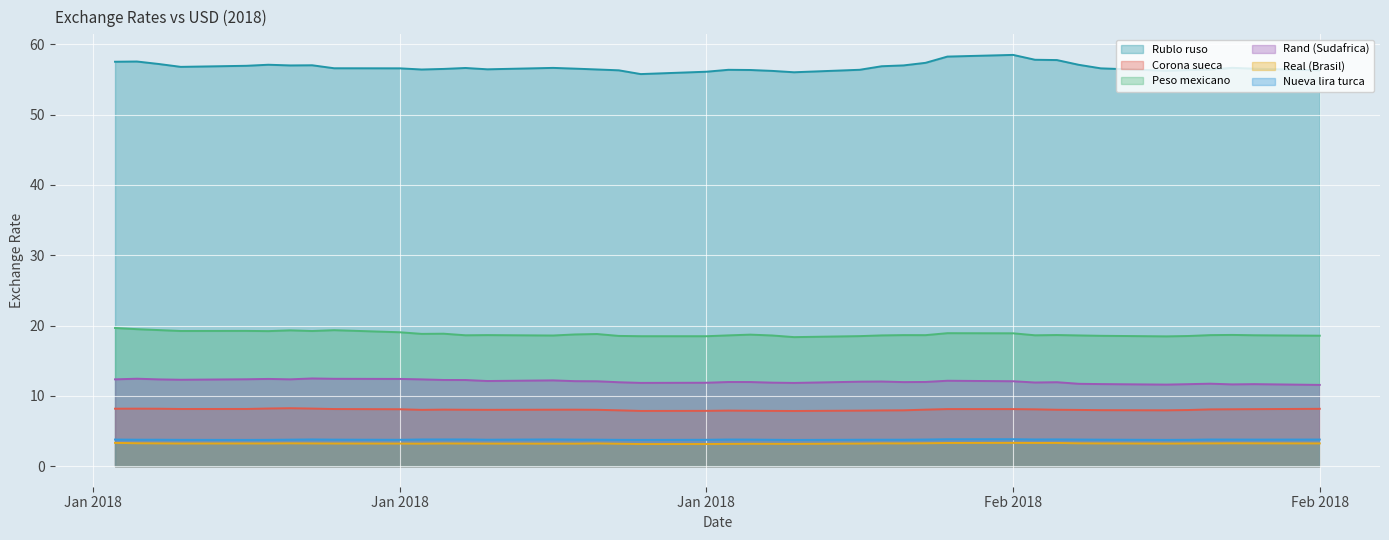

Where is Rand (Sudafrica) nearest to the value 12?

05-02-2018